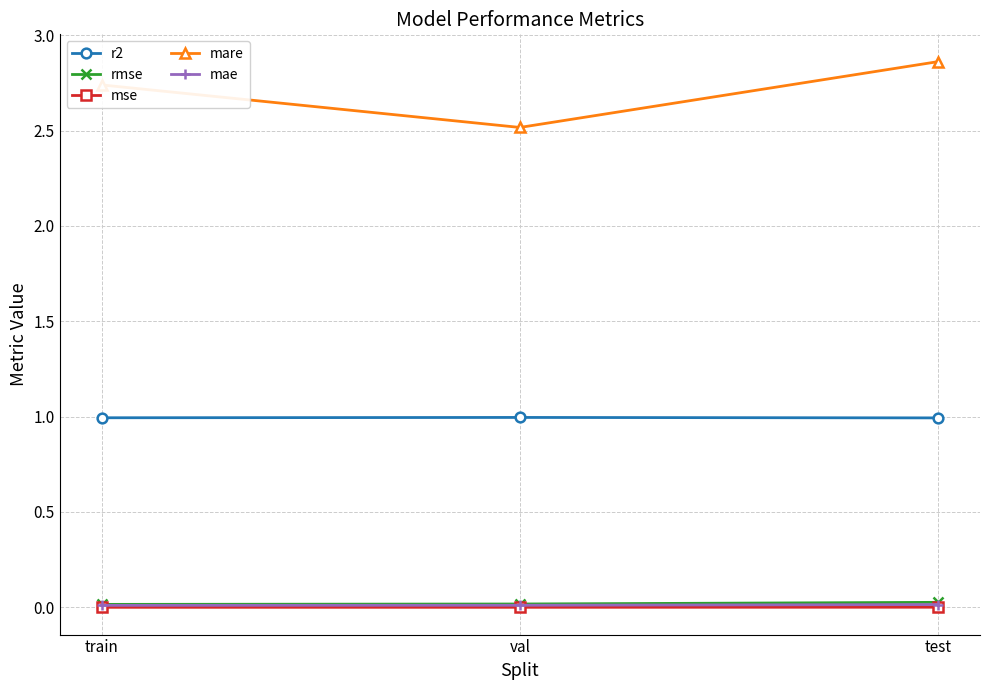

What is the sum of the r2 values at test and val?

2.0